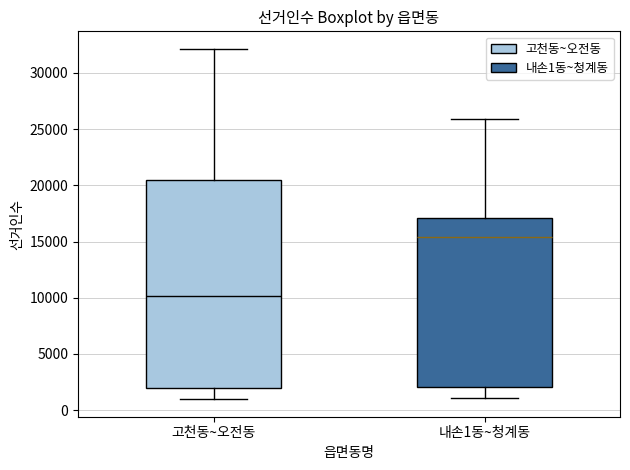

Reading left to right, read every box against the y-axis: the position of its median line, the range the box covers, and the ends of its whiskers. The values are not printed on the chart, so give them approximately, as read against the axis.

고천동~오전동: median 10000, box 2000 to 20500, whiskers 1000 to 32000
내손1동~청계동: median 15500, box 2000 to 17000, whiskers 1000 to 26000